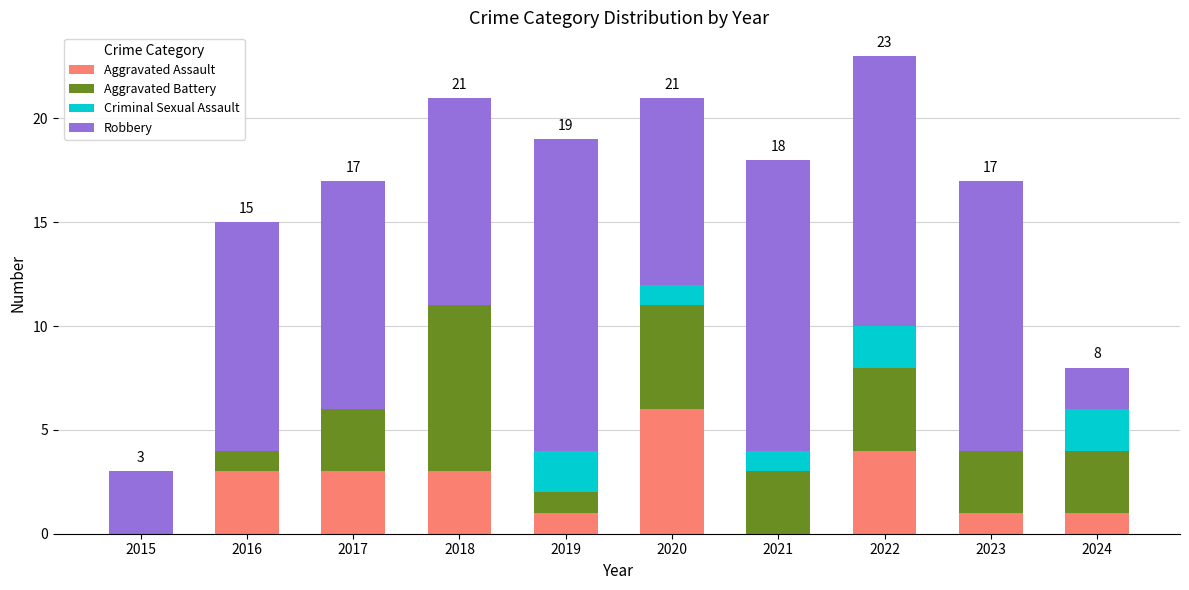

At which category is the sum across all series the highest?

2022